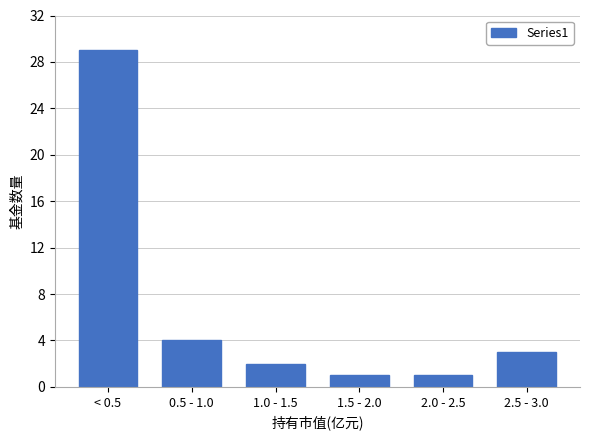

Reading right to left, transcribe all the data shown in this chart.

3	1	1	2	4	29